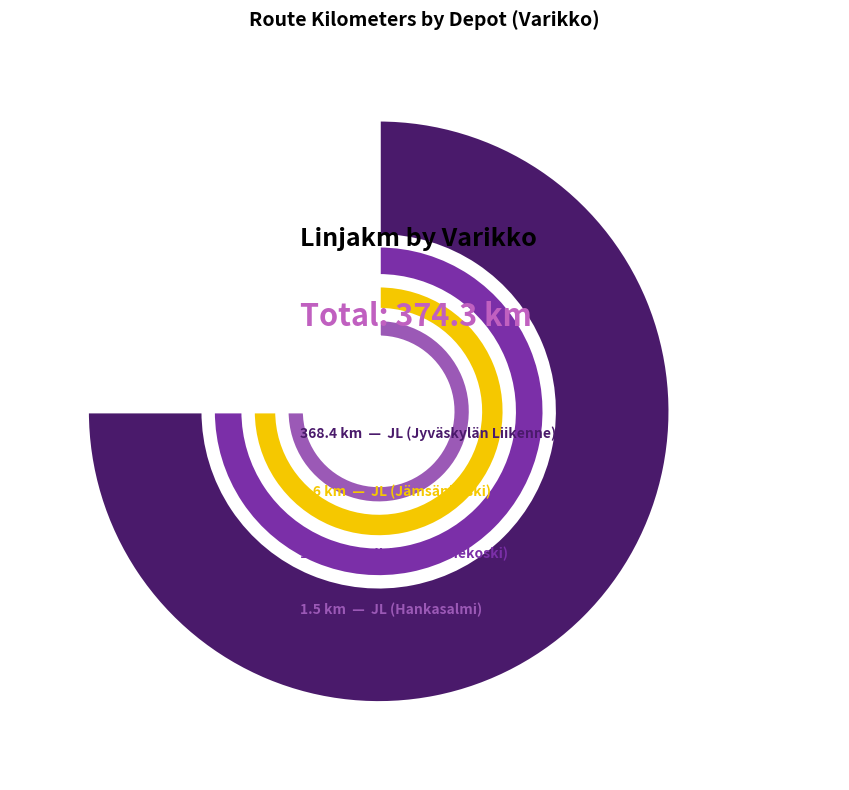

Rank the categories by value from highest to lowest.

JL, JL_V505, JLAANE, JL_V451